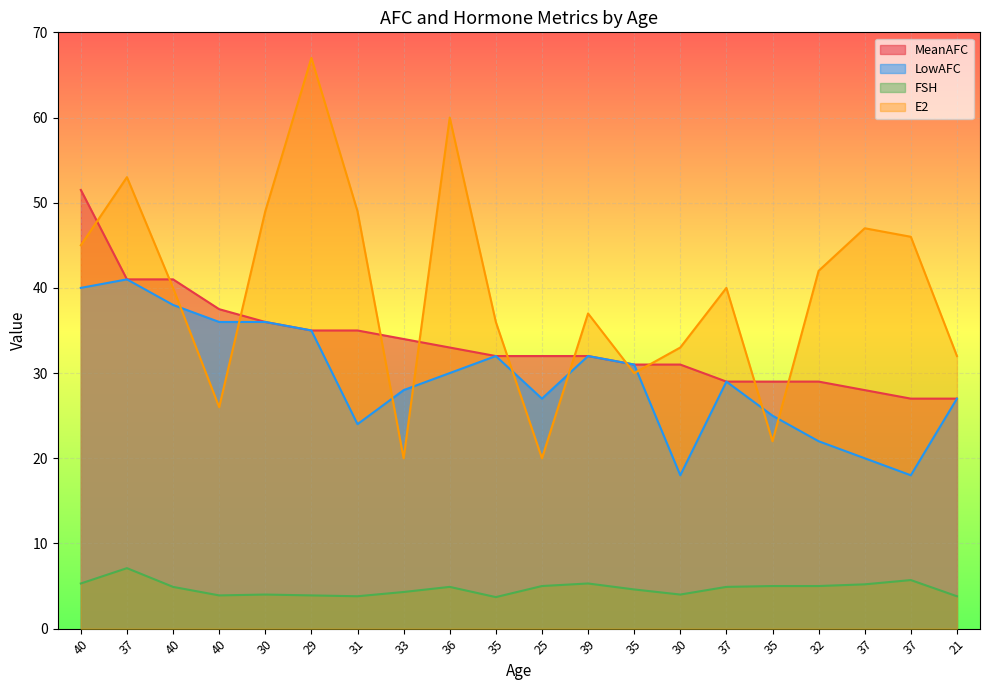

True or false: LowAFC has a value of 24.0 at 31.

True